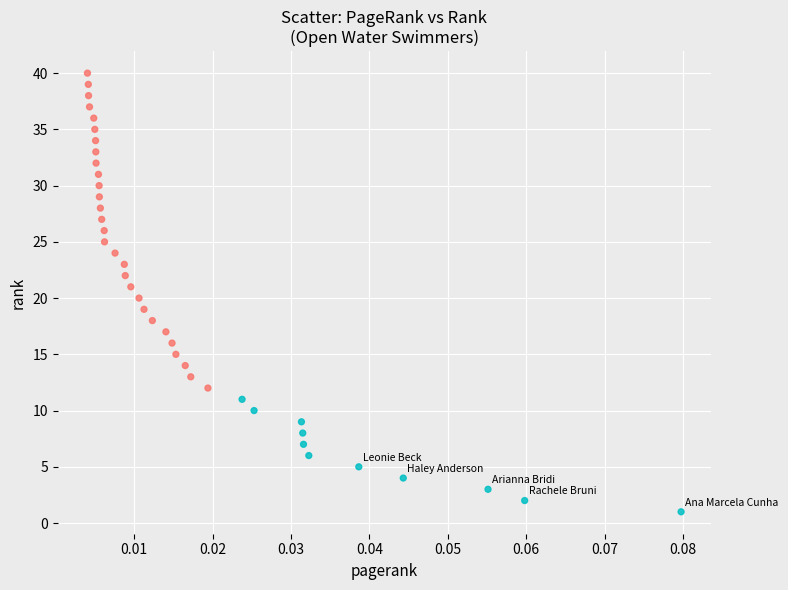

What is the range of Y values (max minus min)?

39